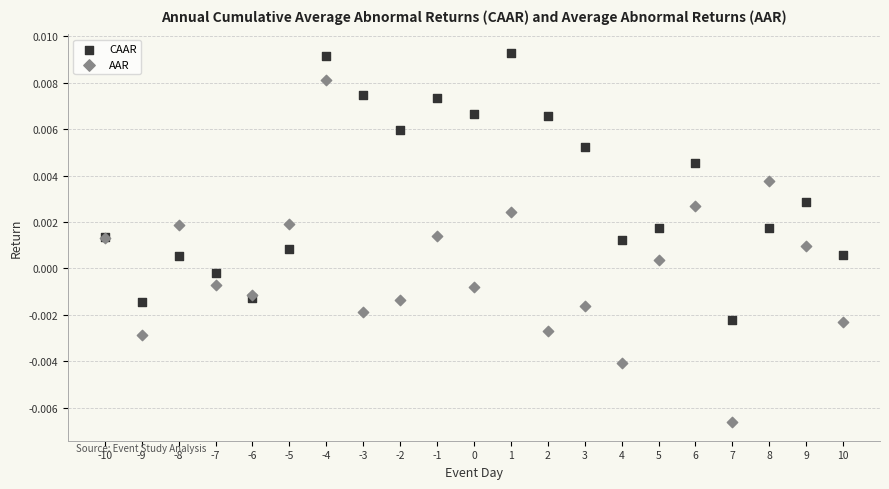

Which series contains the highest Y value?

CAAR